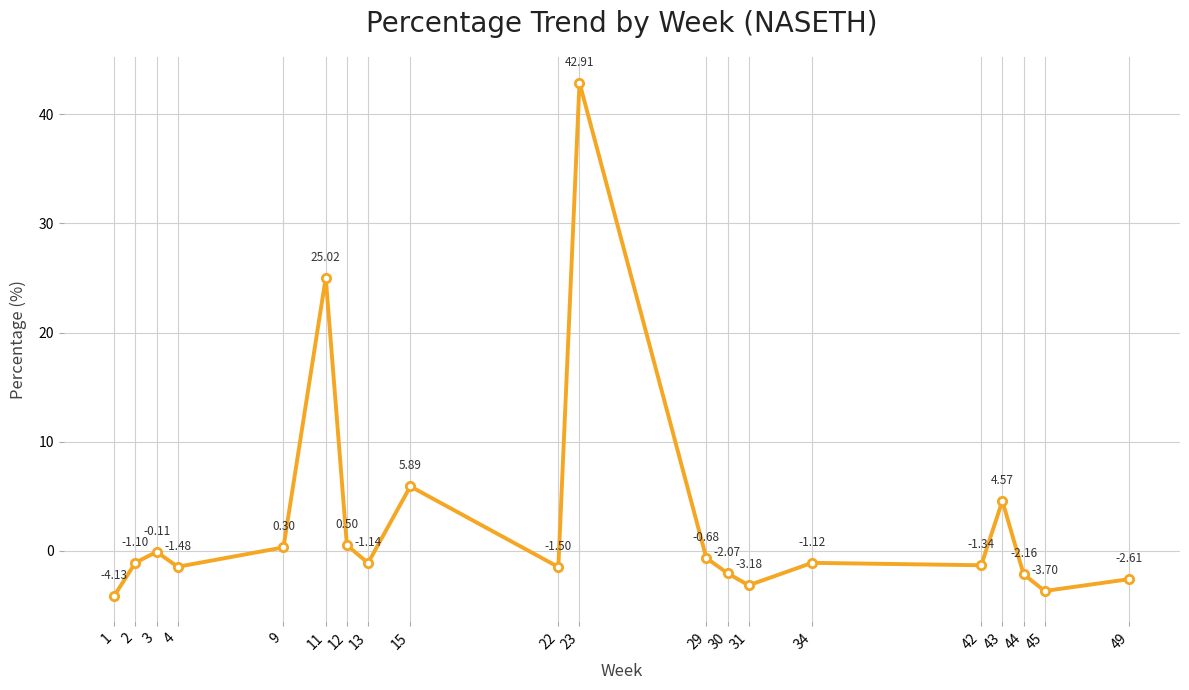

How many values are below -1?

12